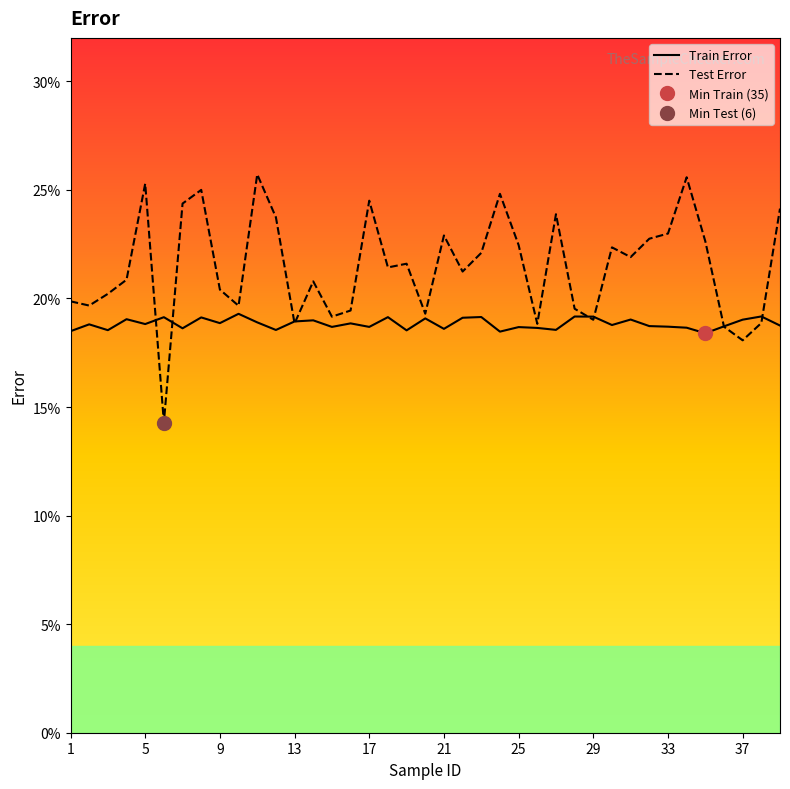

What is the highest value of the Train Error series?

0.2